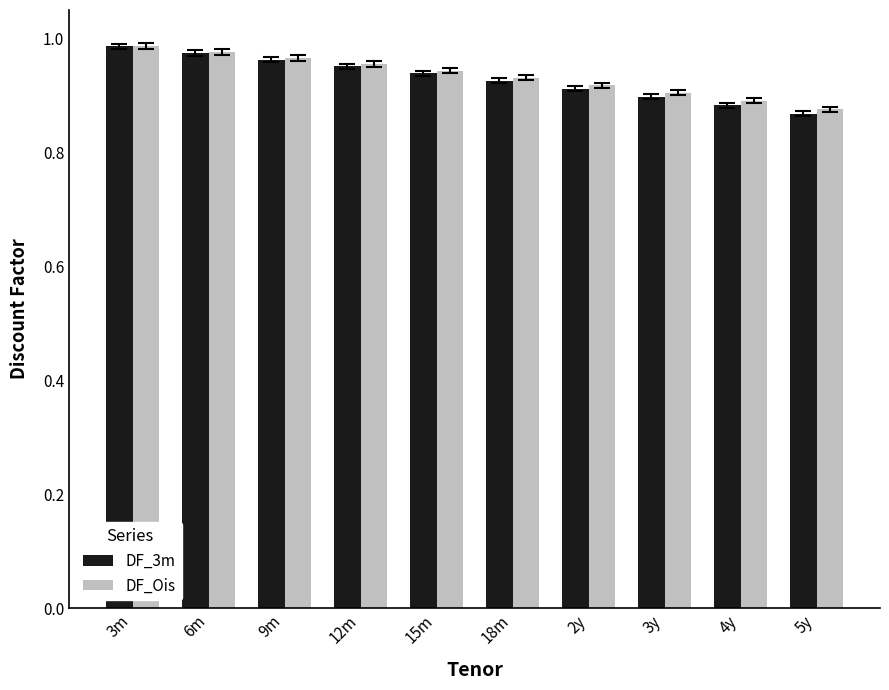

How many groups of bars are there?

10